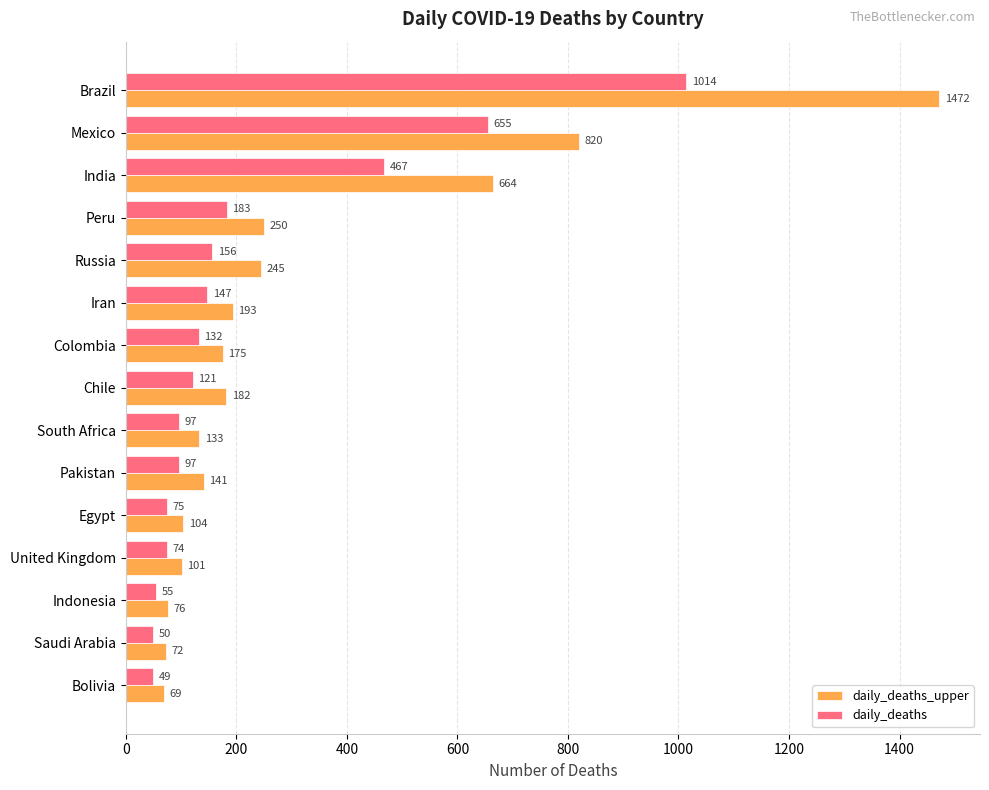

What is the difference between the highest and lowest values at Egypt?

29